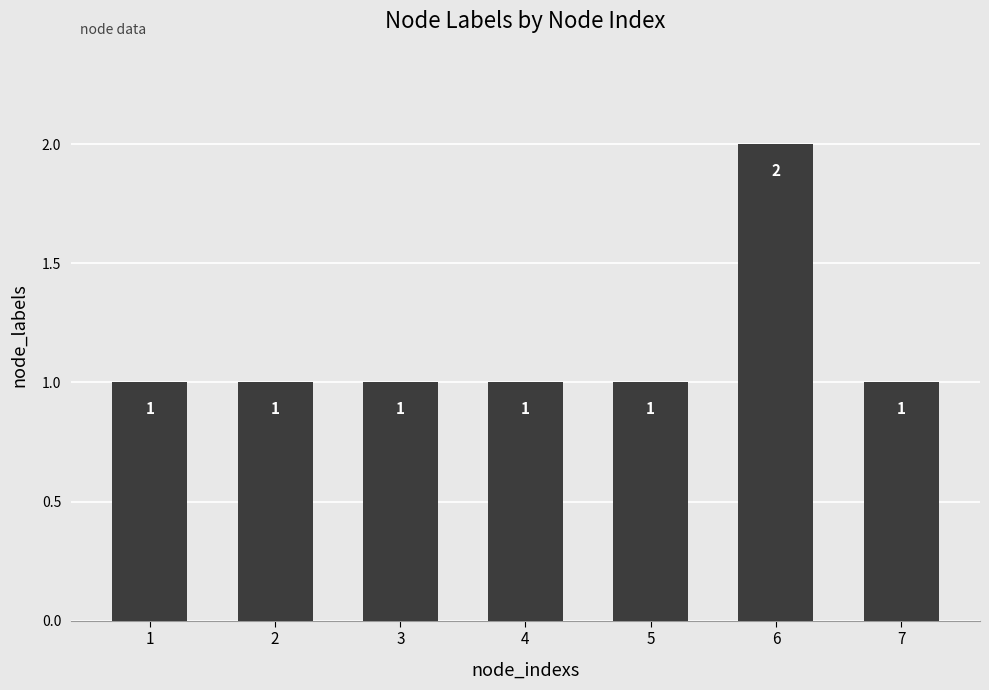

Reading left to right, extract all data points from this chart.

1=1	2=1	3=1	4=1	5=1	6=2	7=1